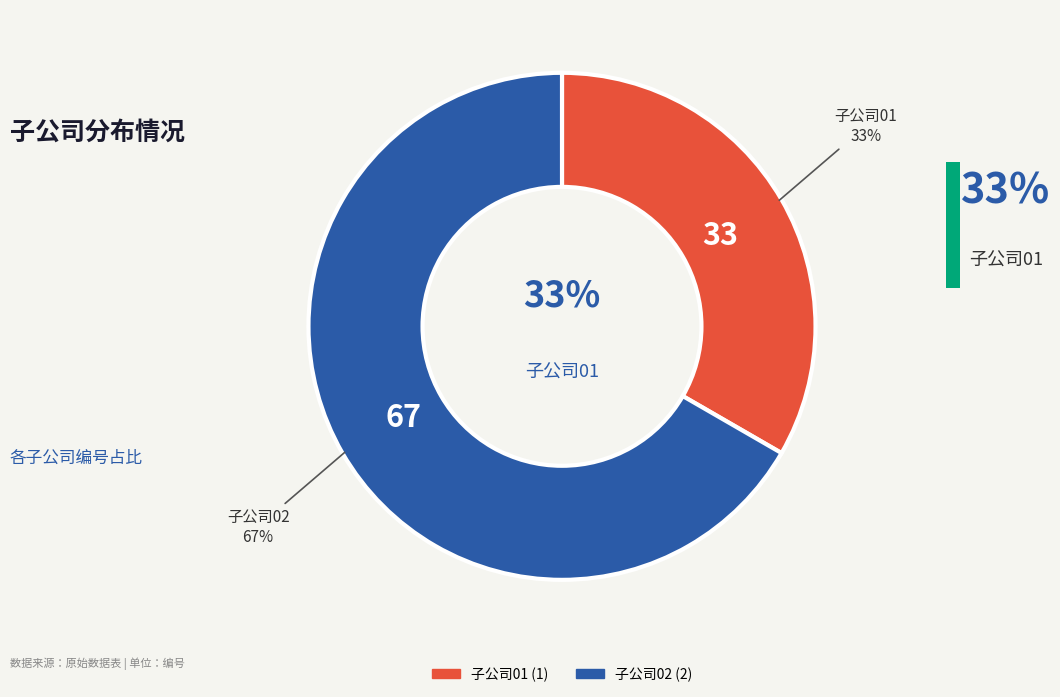

Is it true that 子公司02 is 67% of the pie?

True